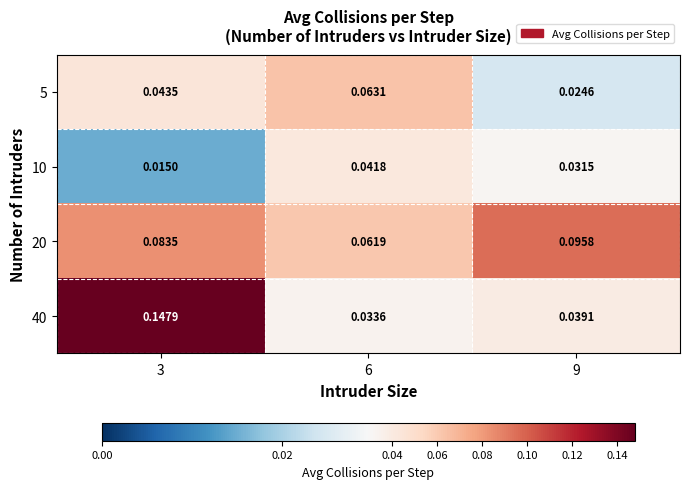

Is the value of 20 at 9 greater than the value of 10 at 3?

Yes